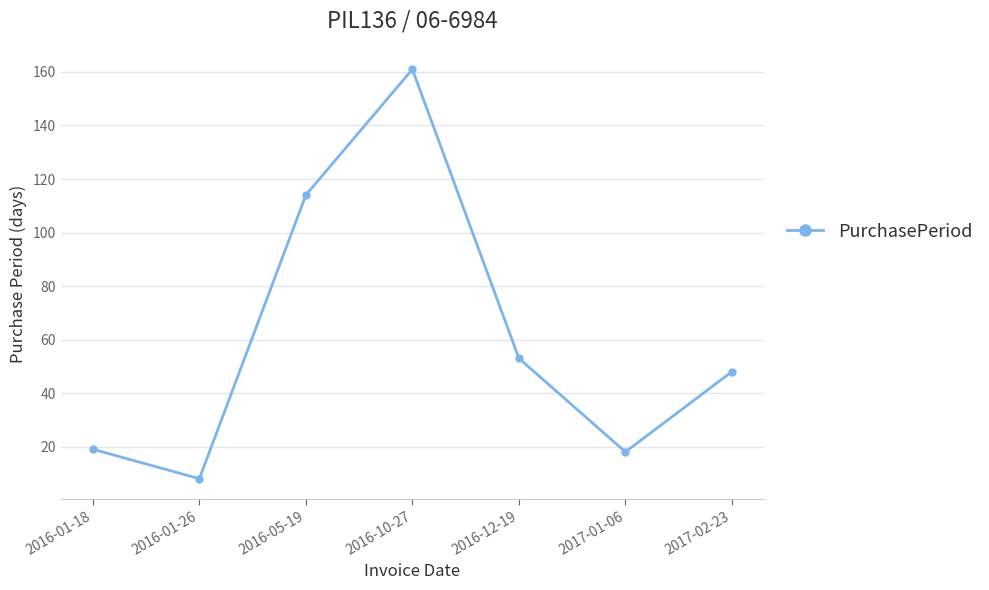

Reading left to right, what are all the values shown in this chart?

2016-01-18=19	2016-01-26=8	2016-05-19=114	2016-10-27=161	2016-12-19=53	2017-01-06=18	2017-02-23=48